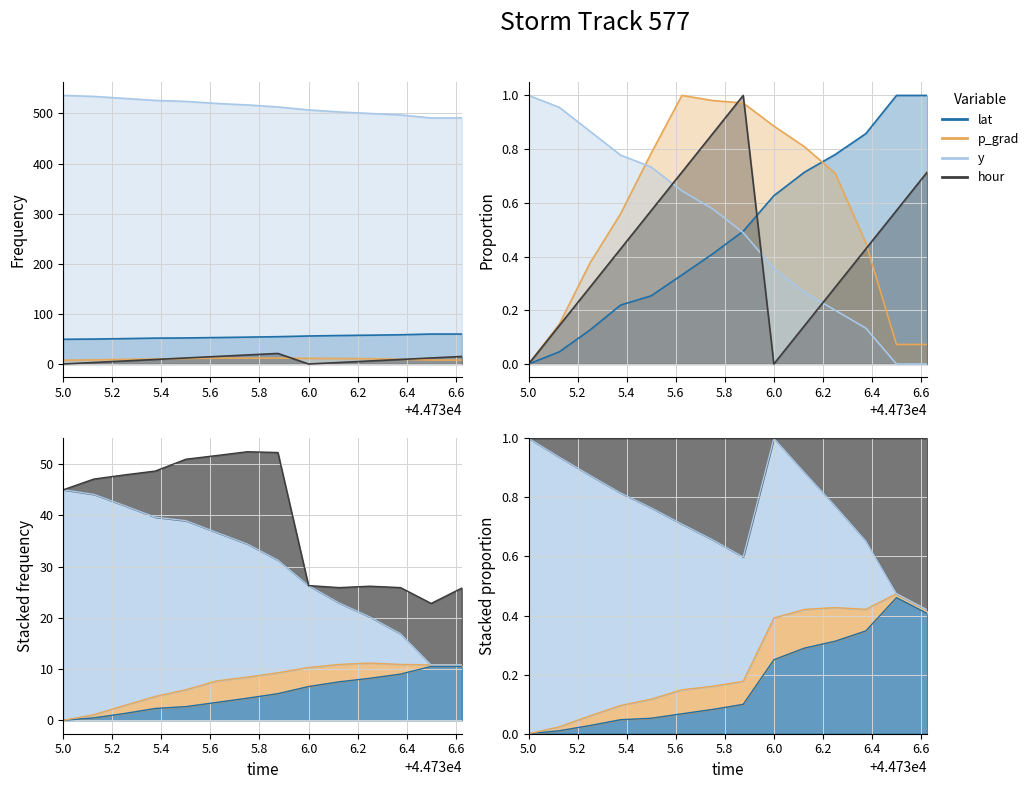

At how many categories does at least one series exceed 83?

14